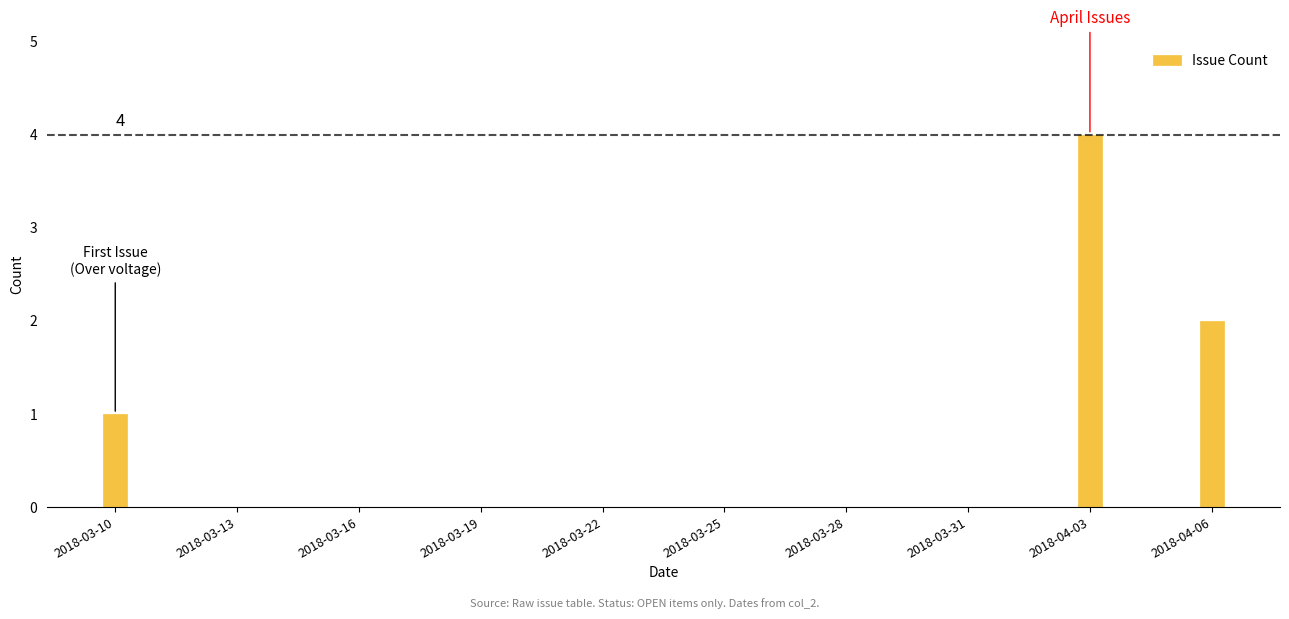

Reading right to left, transcribe all the data shown in this chart.

2	4	1